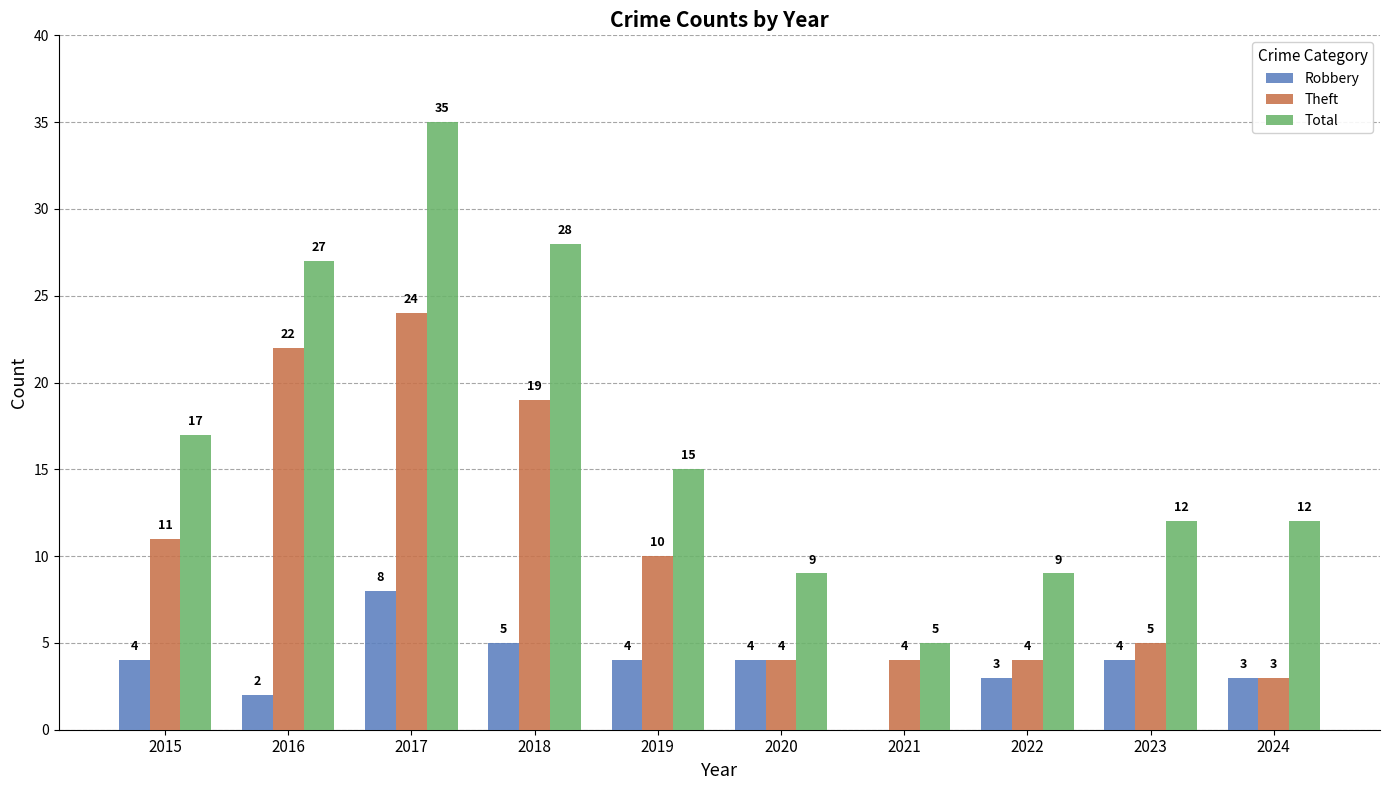

At which label does Total first exceed 15?

2015